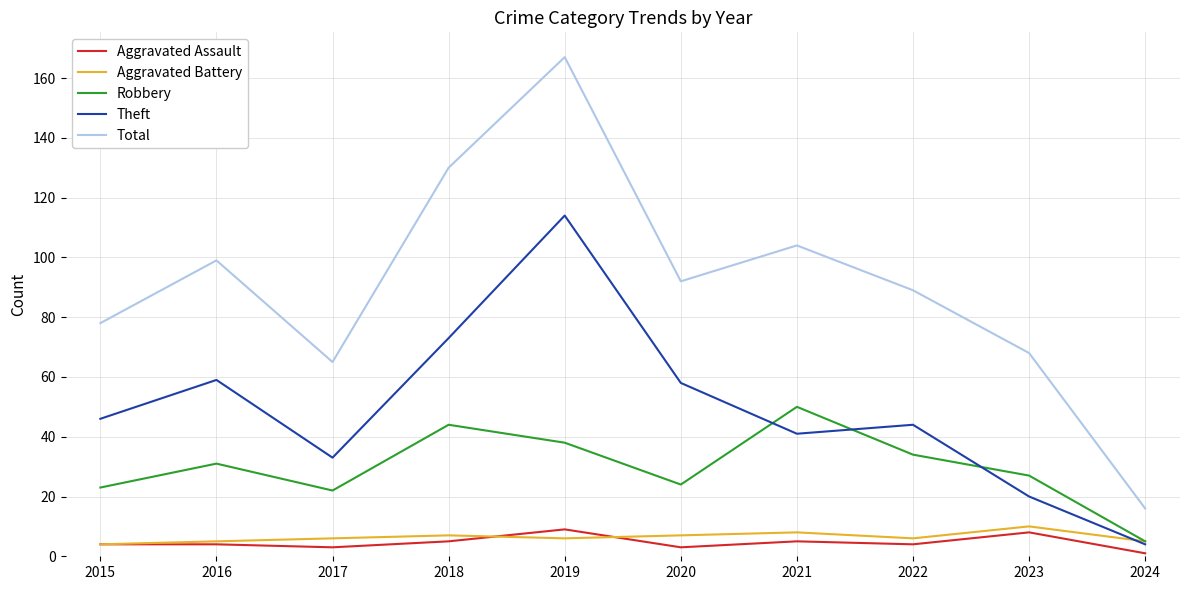

Count the number of data series in this chart.

5